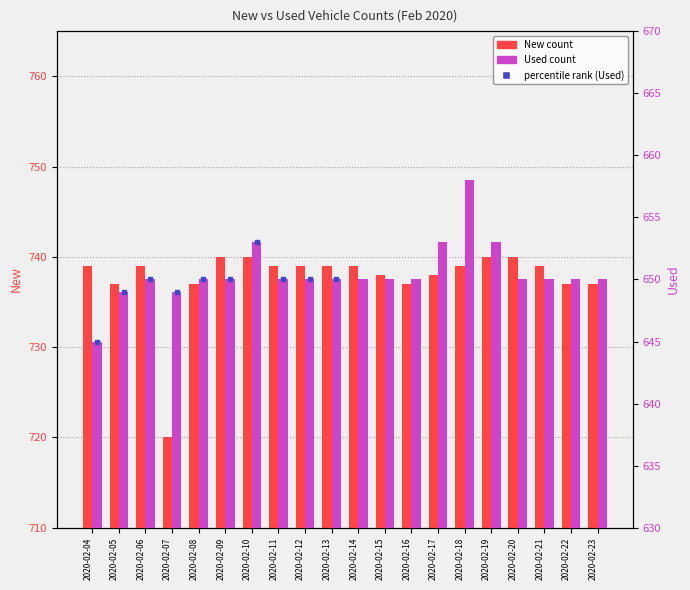

Is the value of New at 2020-02-20 greater than the value of Used at 2020-02-12?

Yes